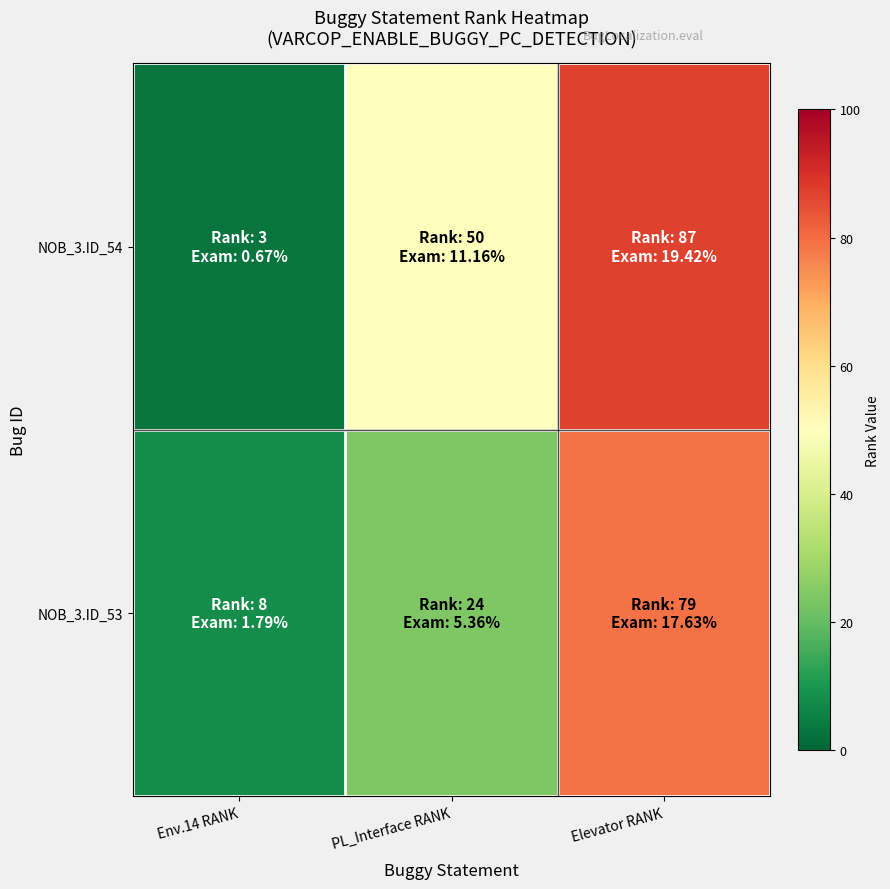

Reading left to right, list all the values displayed in this chart.

NOB_3.ID_54: Env.14 RANK=3	PL_Interface RANK=50	Elevator RANK=87
NOB_3.ID_53: Env.14 RANK=8	PL_Interface RANK=24	Elevator RANK=79